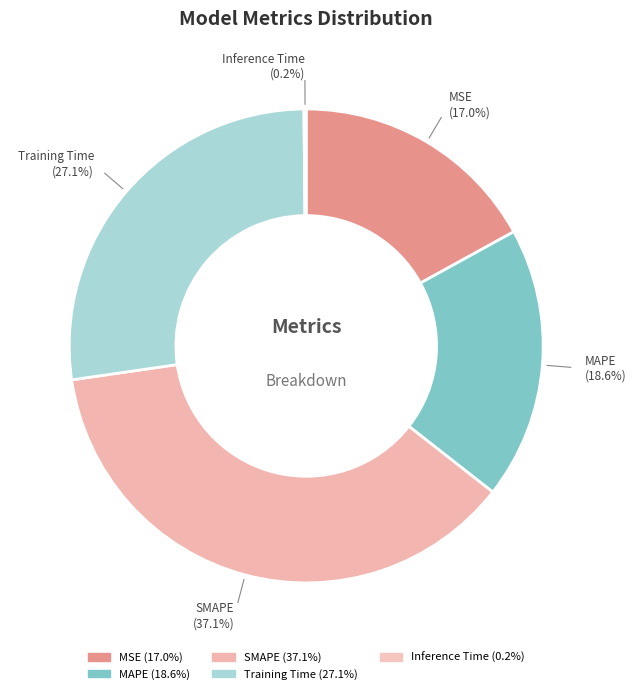

Is MSE the majority of the pie?

No